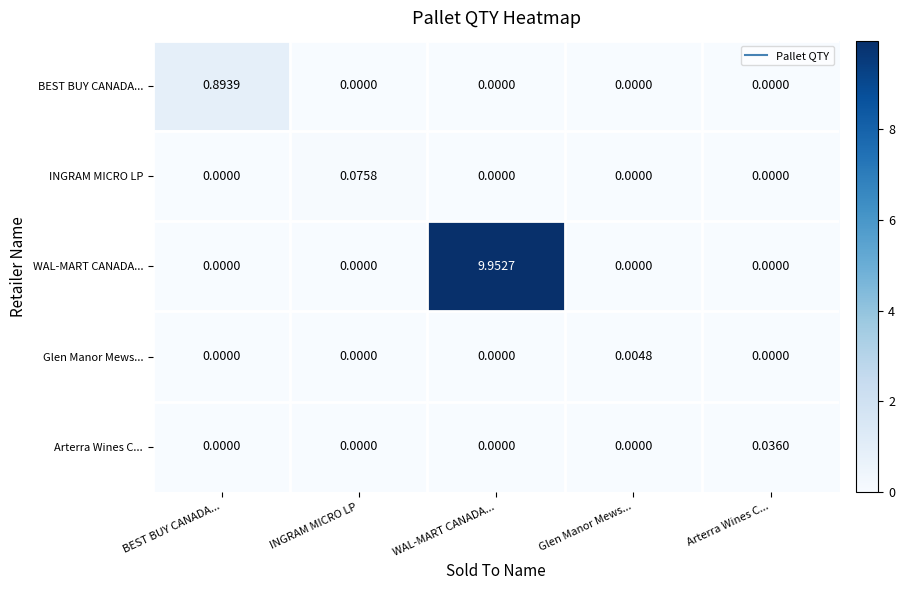

At which category is the sum across all series the highest?

WAL-MART CANADA...